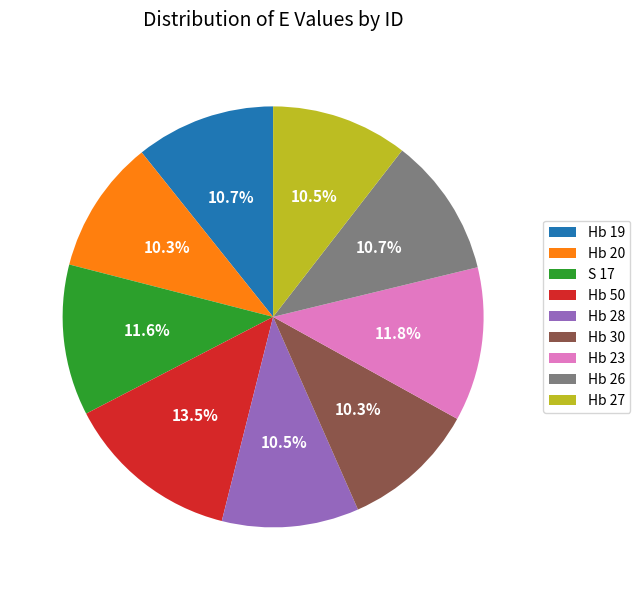

What is the largest slice in the pie chart?

Hb 50